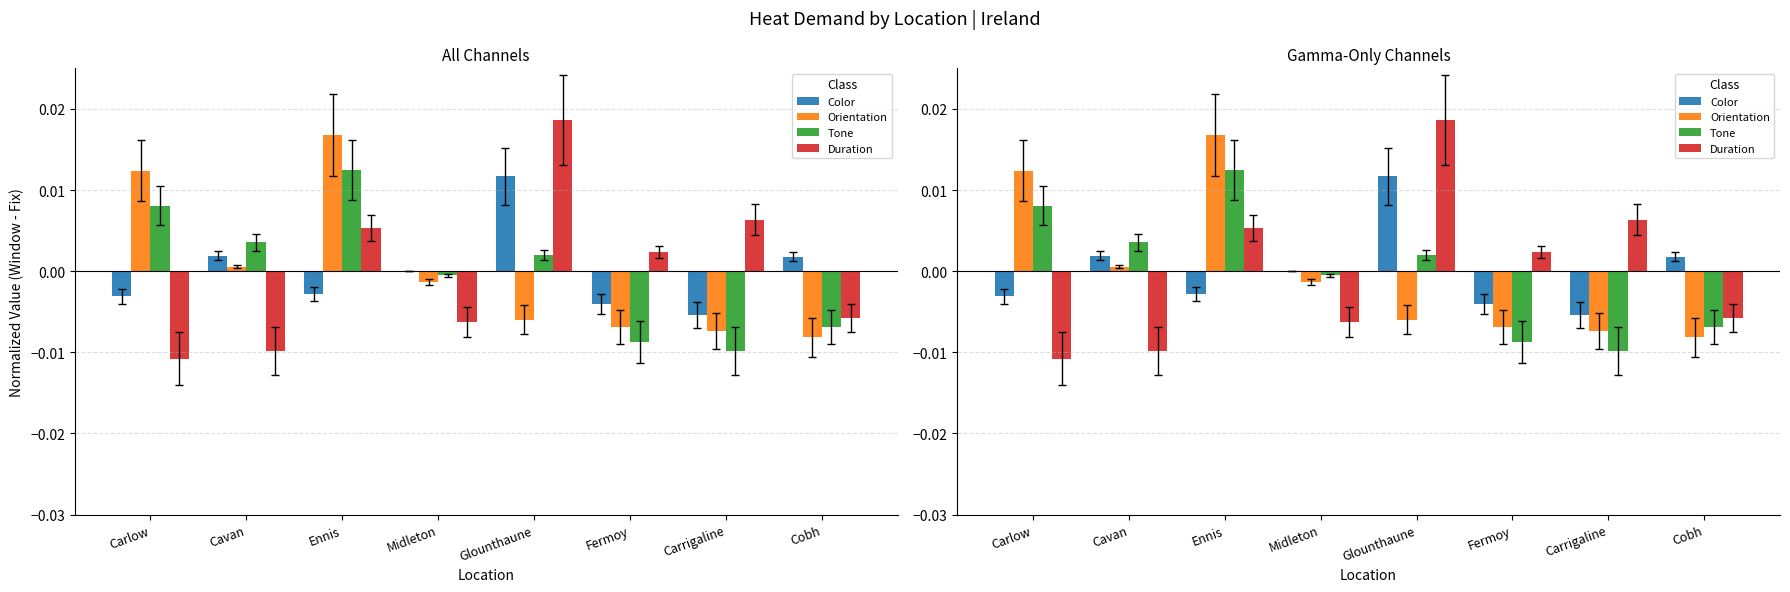

At which label is Color closest to 0?

Midleton